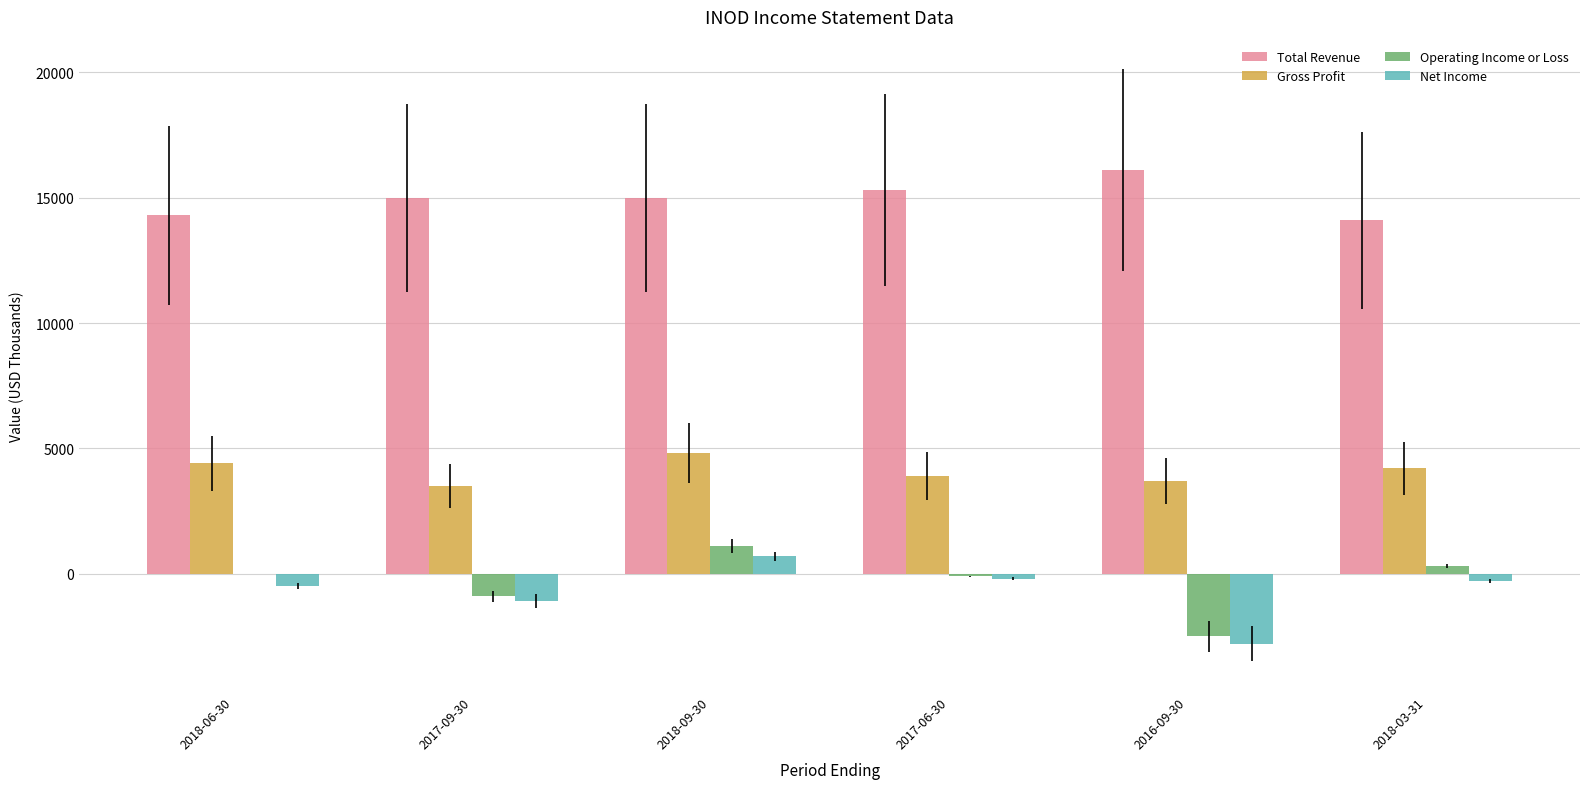

What is the sum of all Gross Profit values?

24500